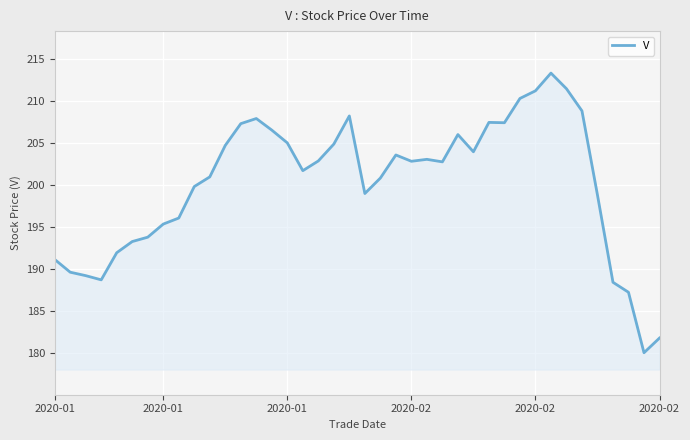

What is the difference between the maximum and minimum values?

33.3